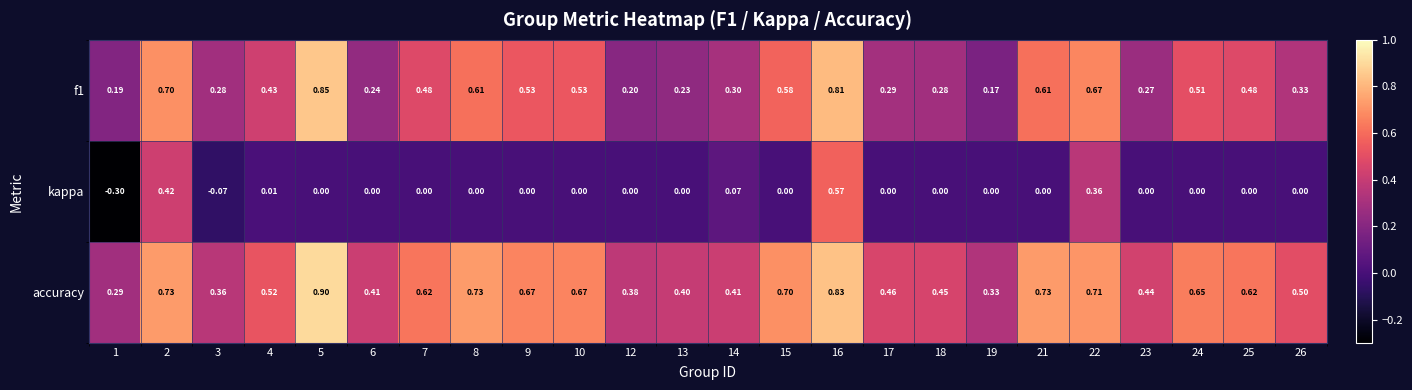

Which series has the largest total across all categories?

accuracy